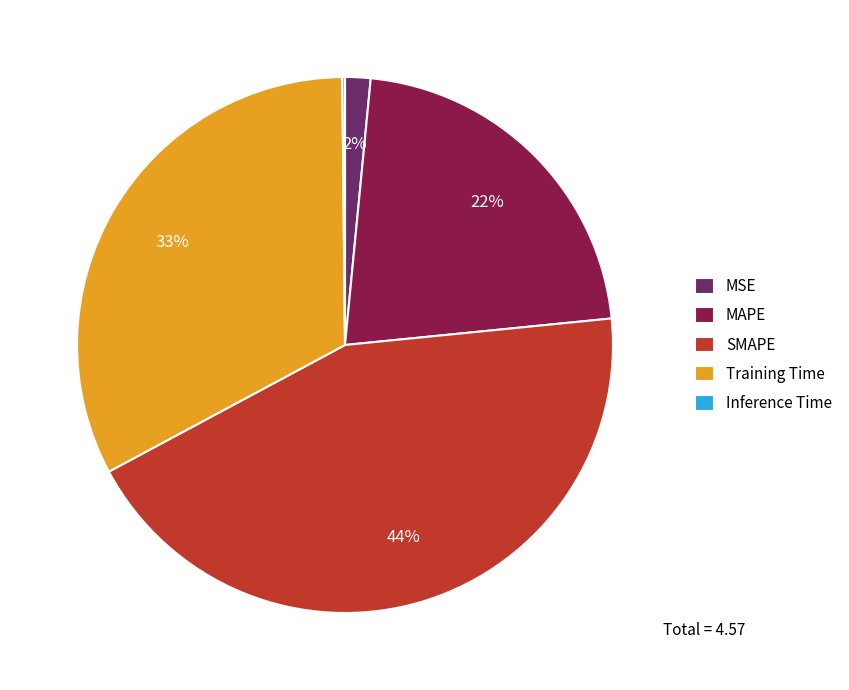

Combined, do Training Time and MAPE account for over 50%?

Yes